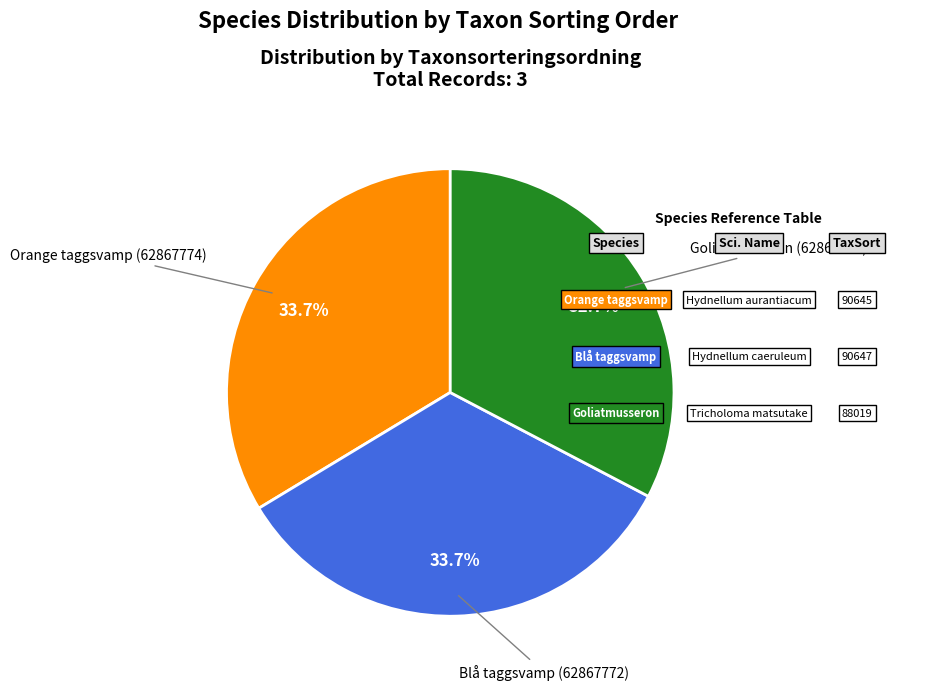

Does any single category account for the majority?

No